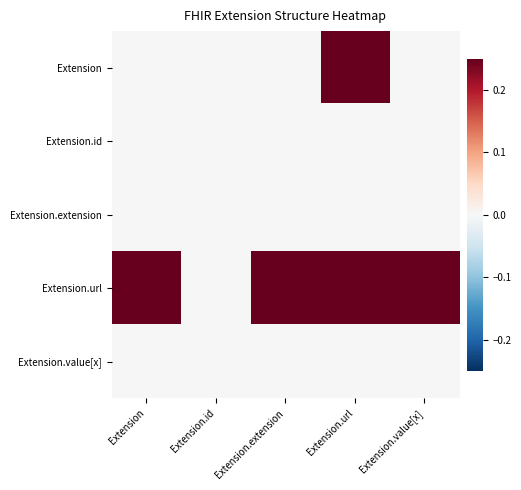

Which series changed the most between Extension.id and Extension.extension?

Extension.url